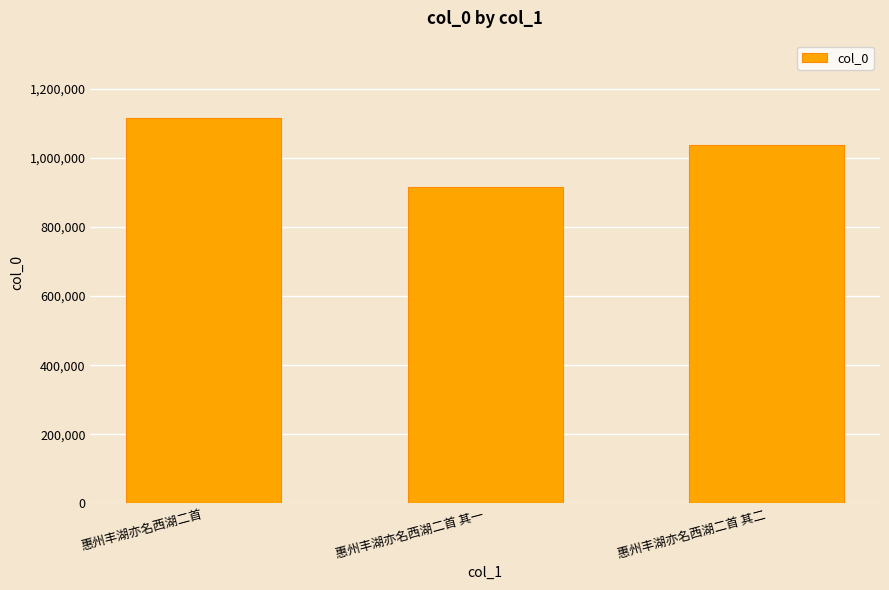

What is the label of the 2nd bar from the left?

惠州丰湖亦名西湖二首 其一